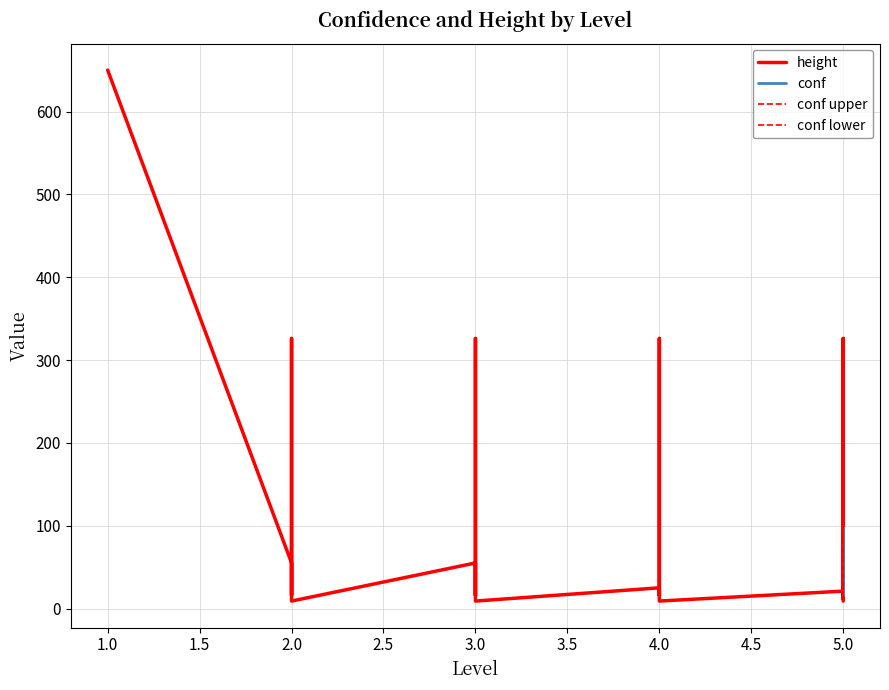

How many values in the conf series exceed -1?

13